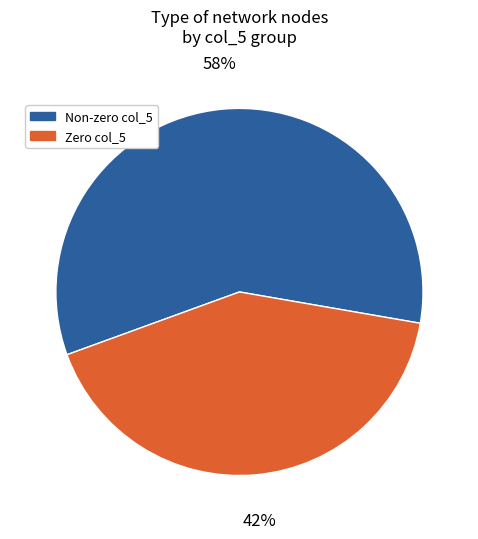

Does any single category account for the majority?

Yes